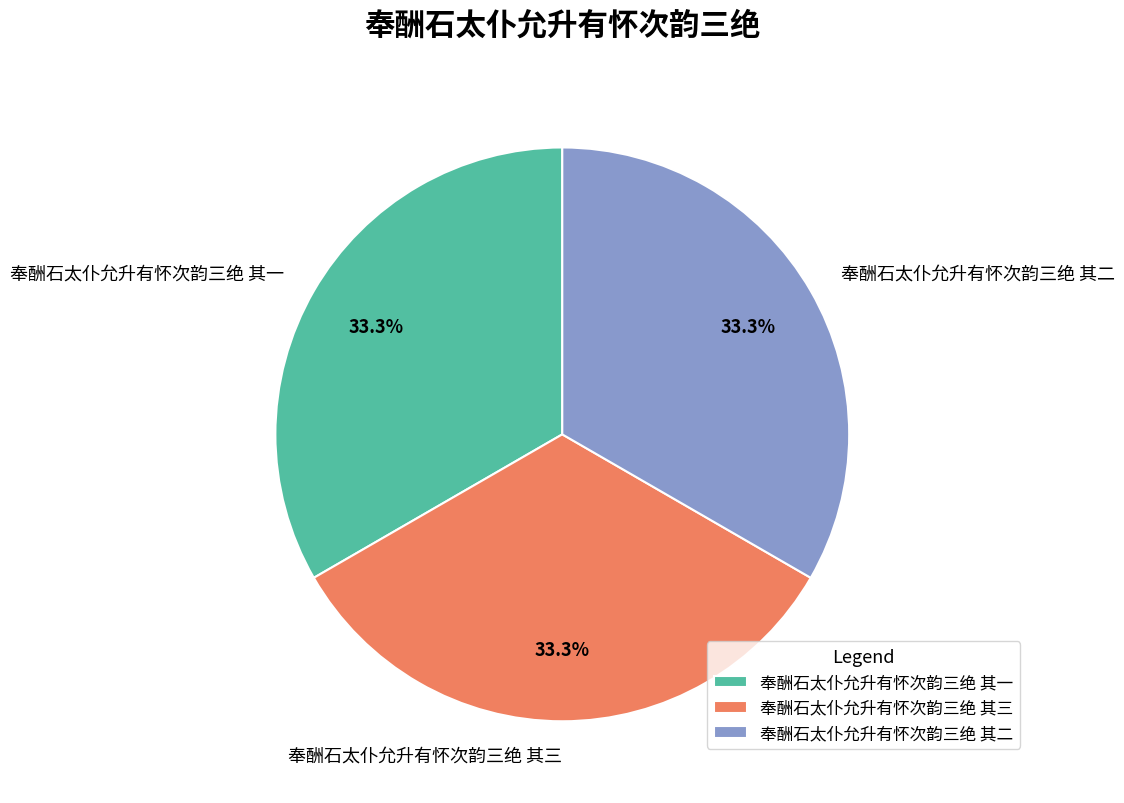

What percentage is the 奉酬石太仆允升有怀次韵三绝 其三 slice, to the nearest percent?

33%